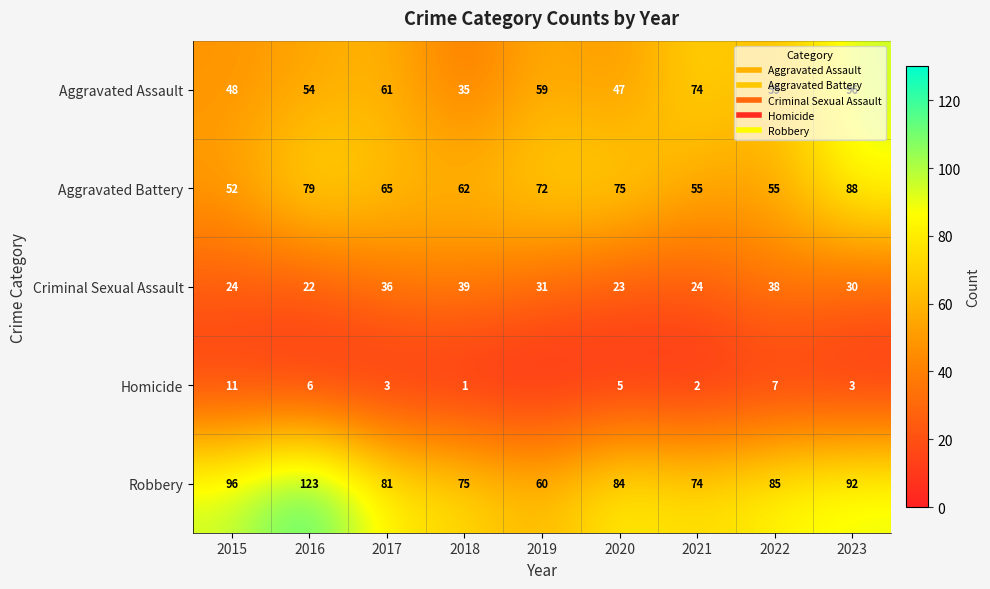

How many data points in Aggravated Battery are less than 65?

4